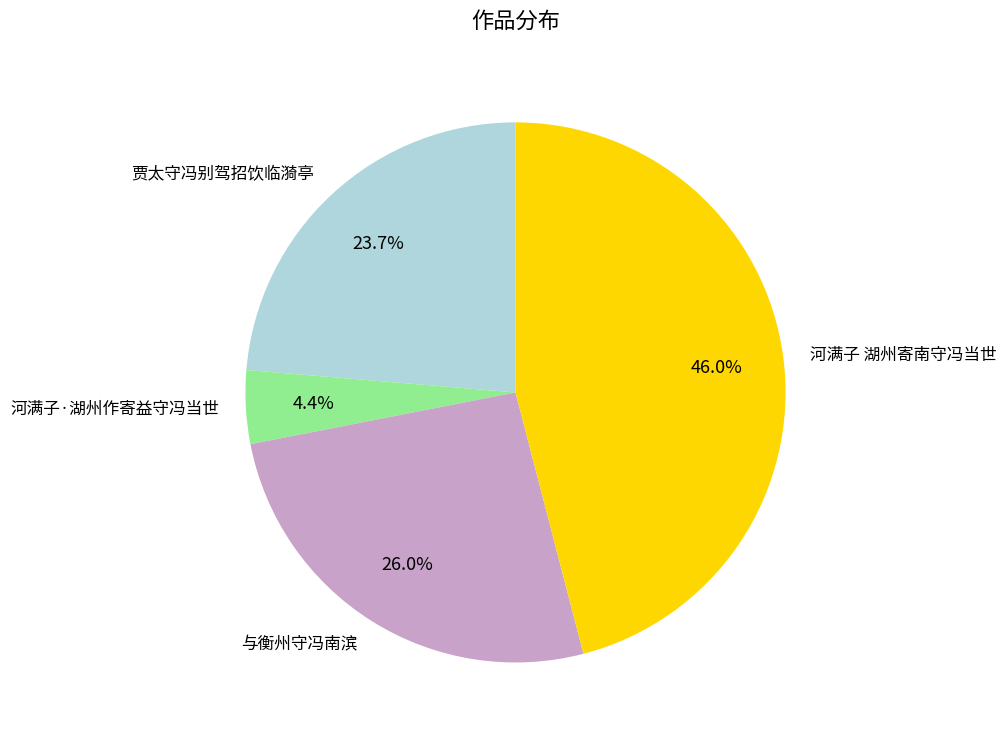

What percentage do 河满子·湖州作寄益守冯当世 and 贾太守冯别驾招饮临漪亭 together represent?

28.1%